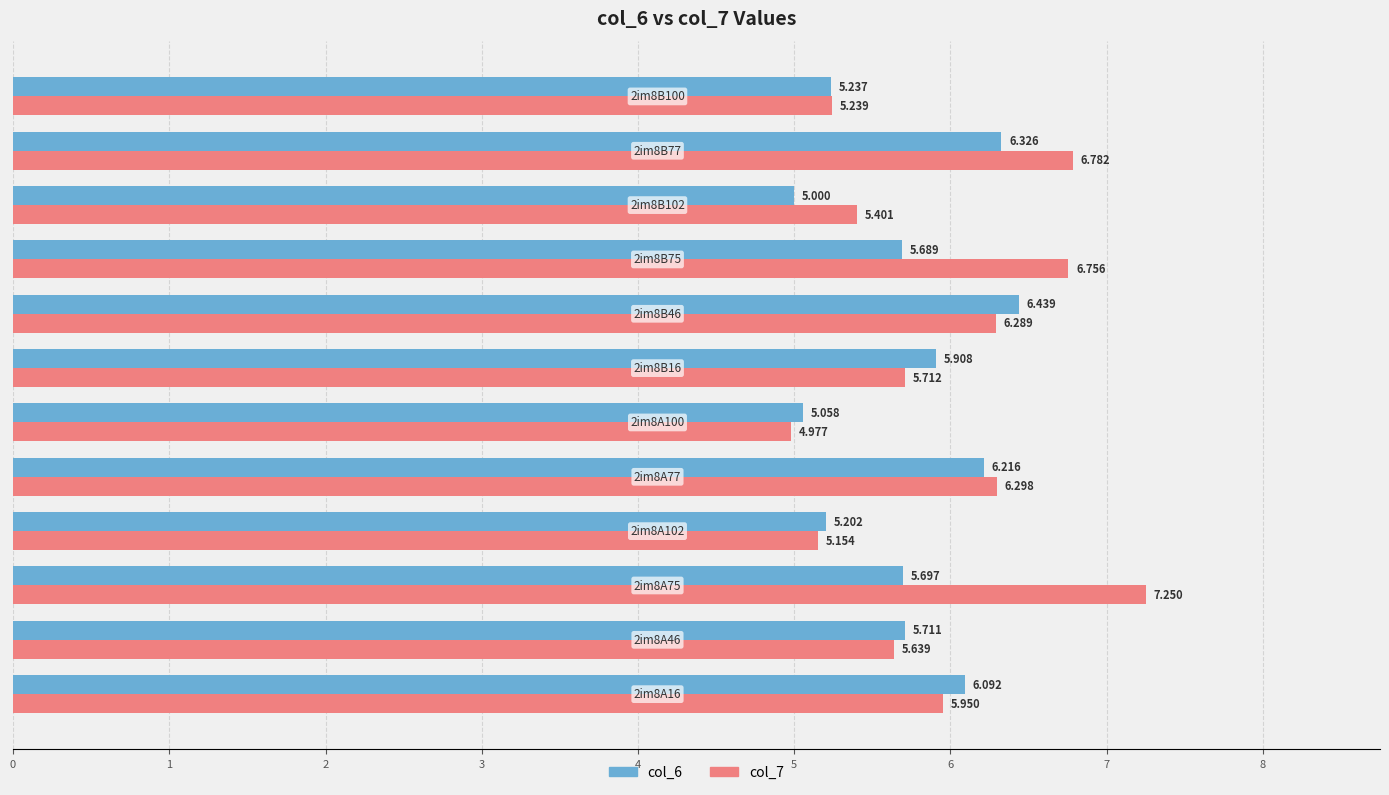

What is the difference between the maximum and second lowest values in the col_7 series?

2.1